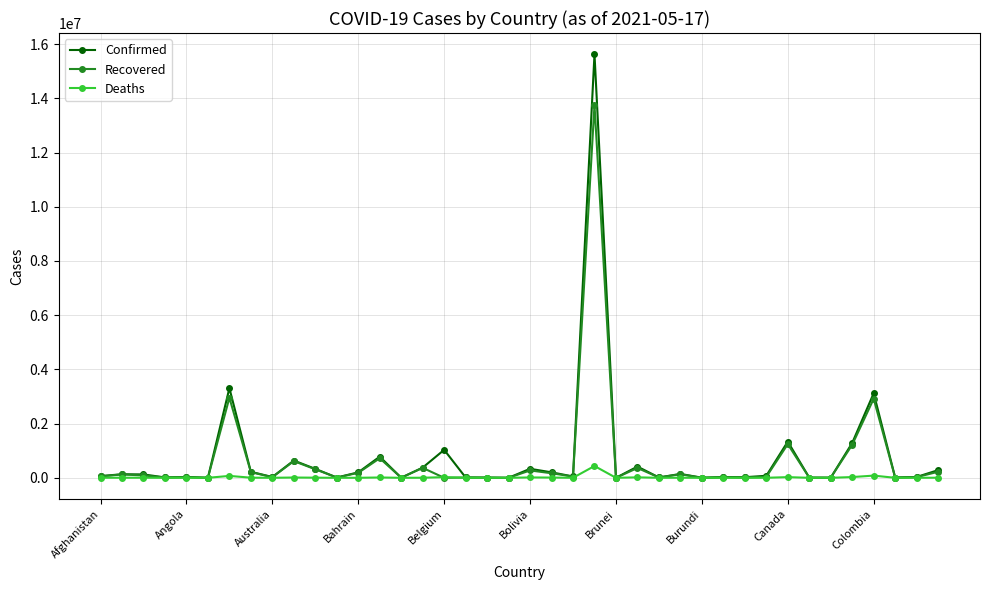

What is the maximum value for Deaths?

435751